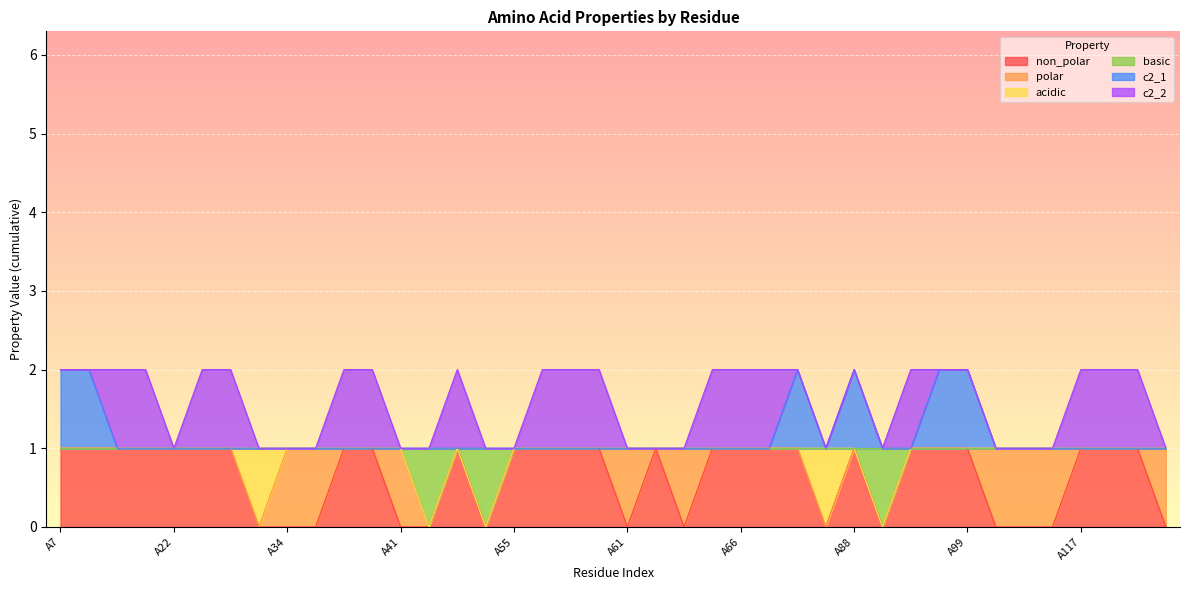

In c2_1, how many points are lower than both neighbors (excluding endpoints)?

1